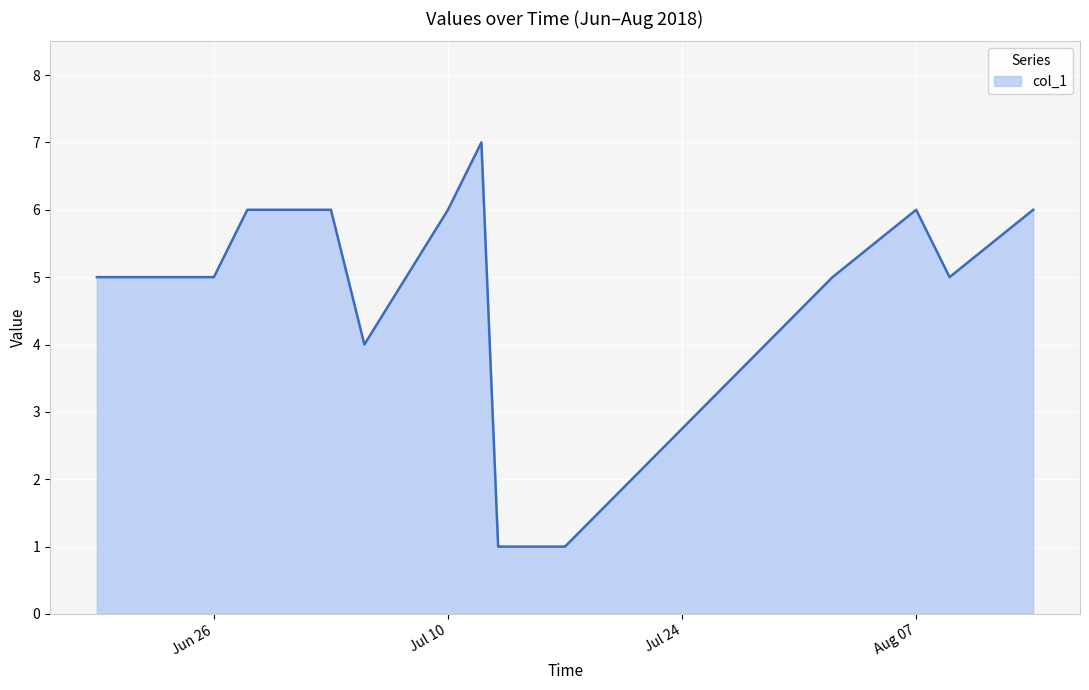

What is the minimum value shown in the chart?

1